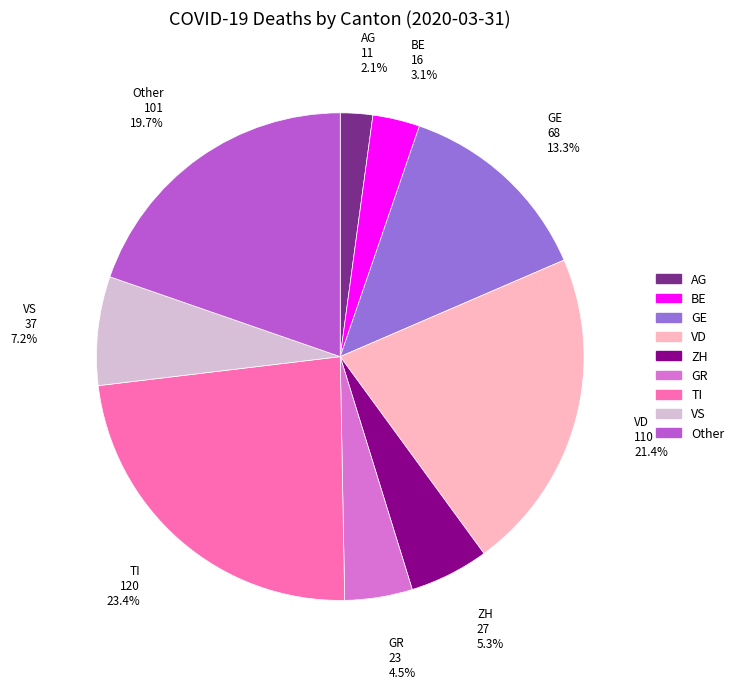

Does any single category account for the majority?

No